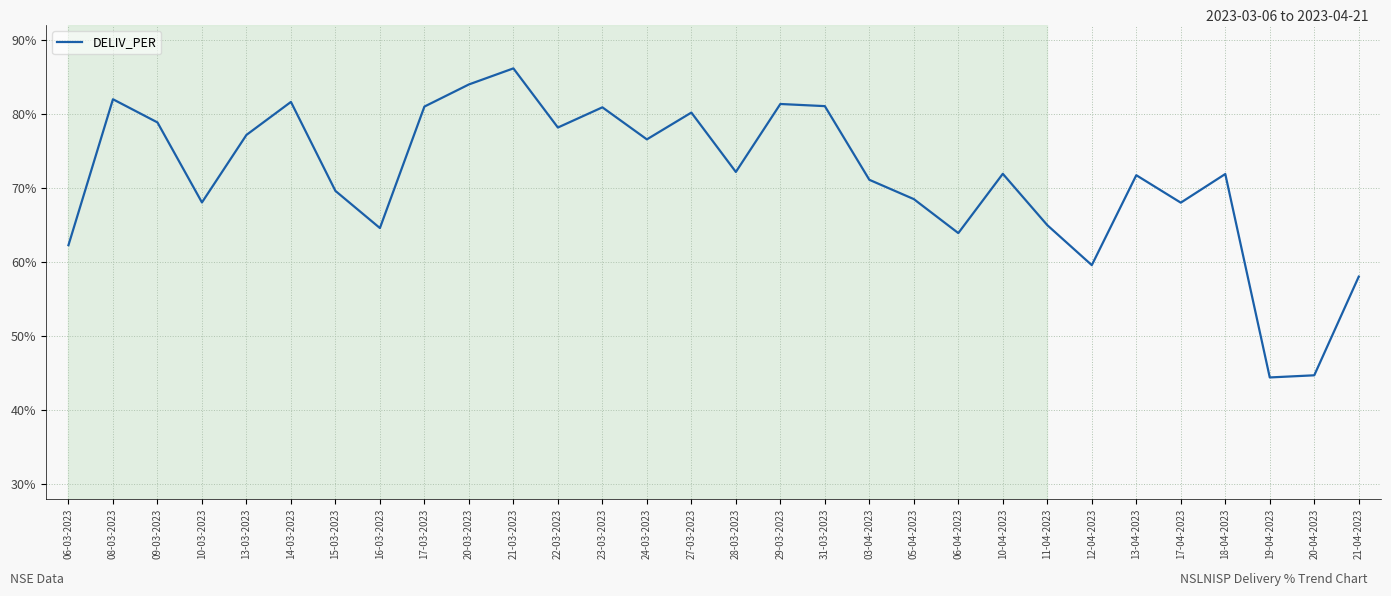

True or false: the data shows 40.6 at 14-03-2023.

False